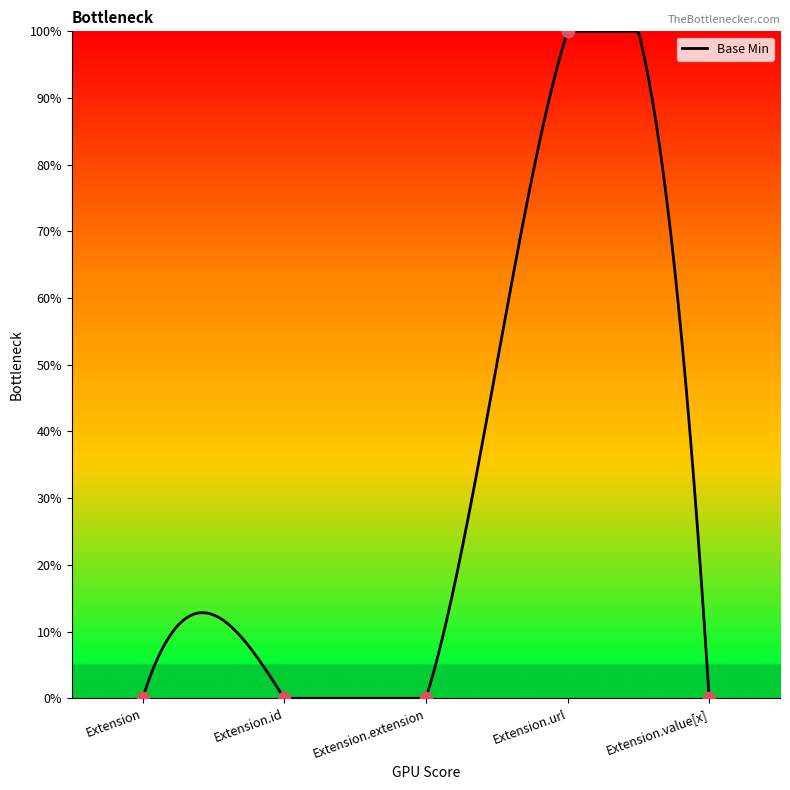

What is the change in value from Extension to Extension.url?

+100